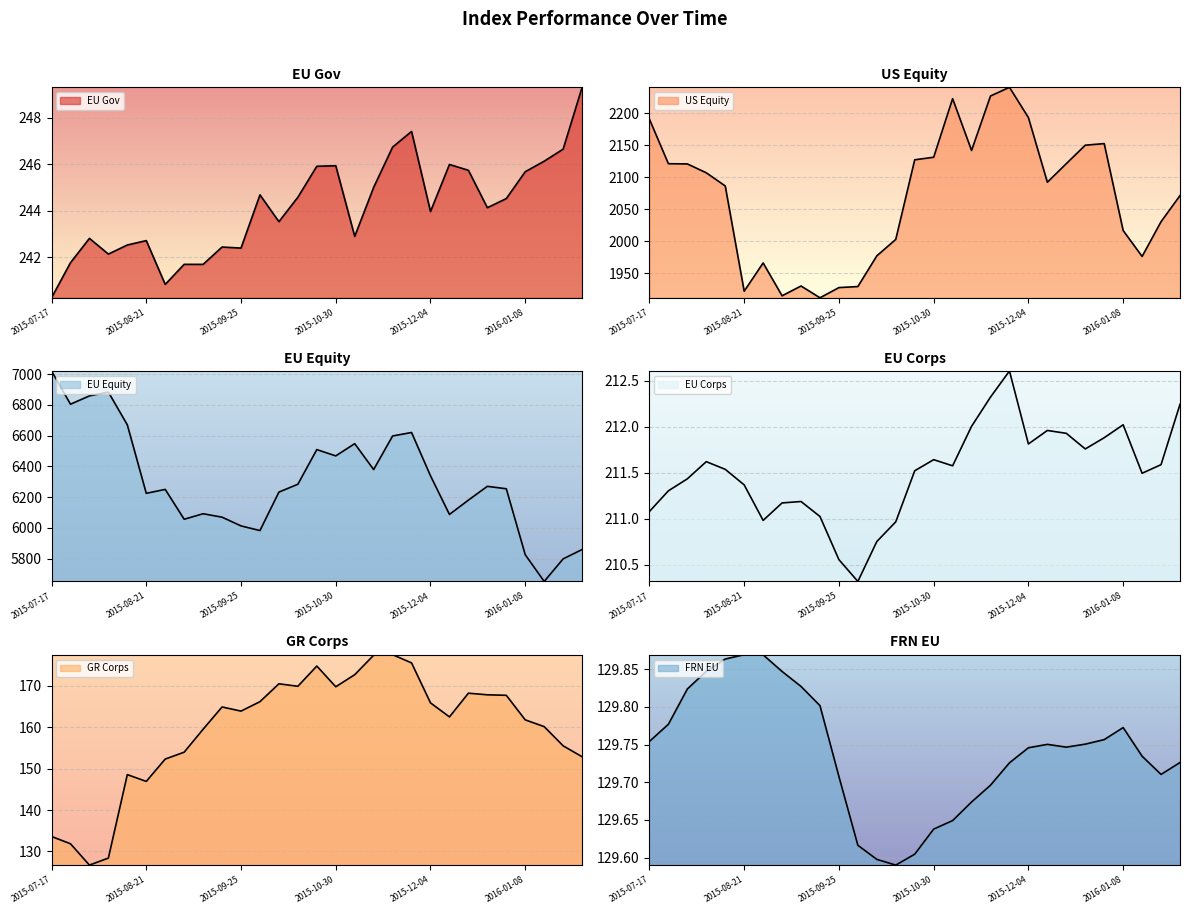

What are all the series names shown in the legend?

EU Gov, US Equity, EU Equity, EU Corps, GR Corps, FRN EU